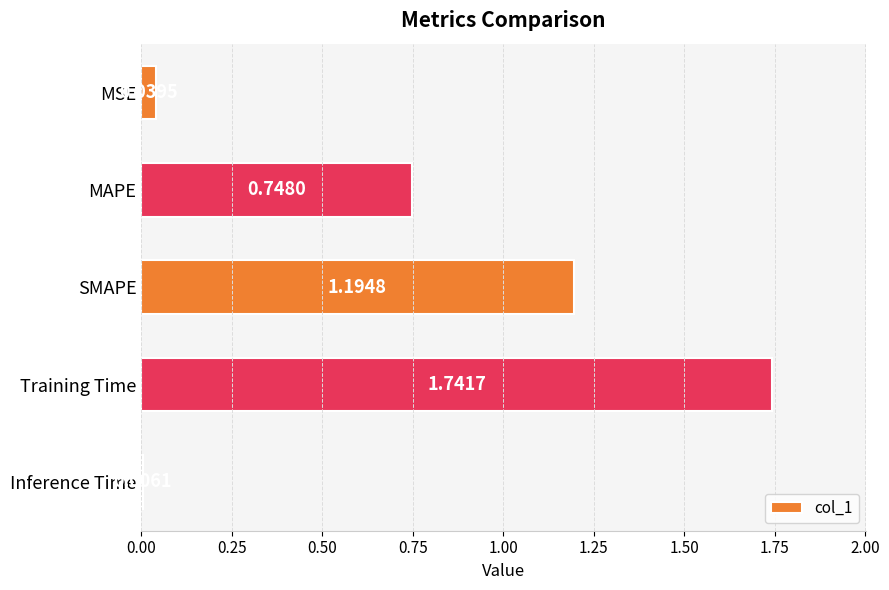

What is the label of the 5th bar from the bottom?

MSE